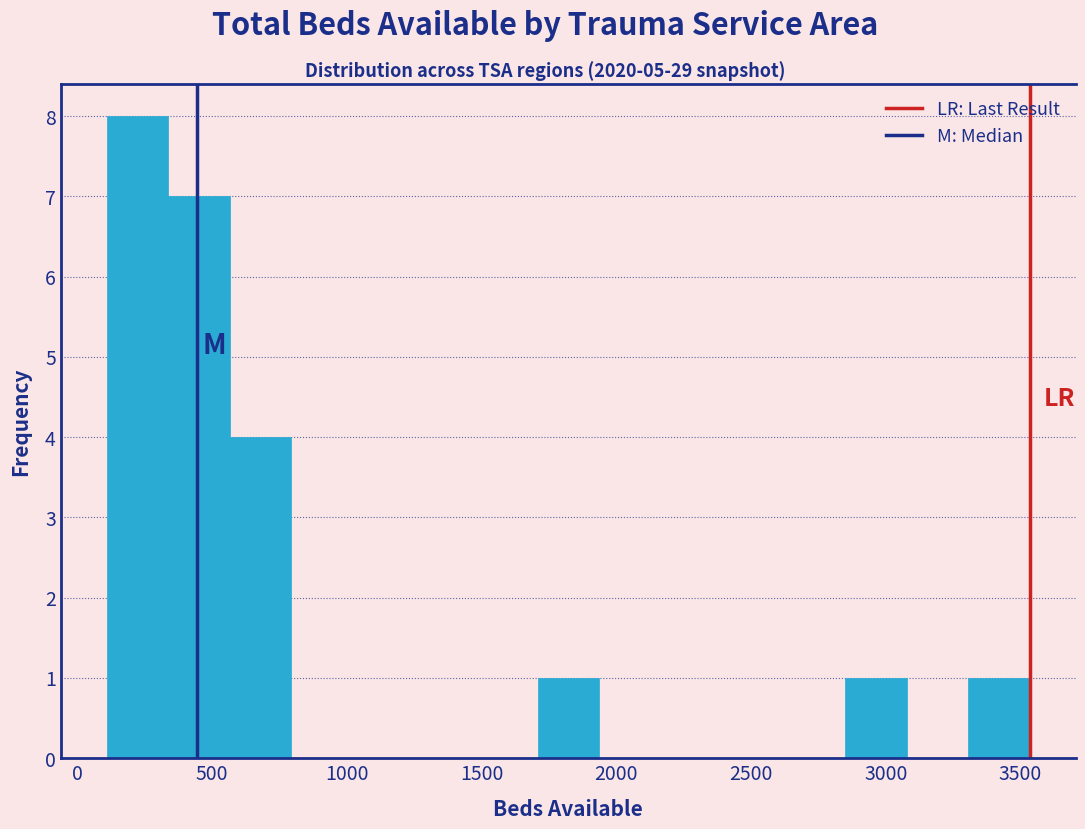

Reading left to right, list every bar in this chart as the range it spans on the x-axis followed by its height. Neither the bar edges nor the heights are printed on the chart, so give them approximately, as read against the axes.

100 to 350: 8
350 to 550: 7
550 to 800: 4
800 to 1000: 0
1000 to 1250: 0
1250 to 1500: 0
1500 to 1700: 0
1700 to 1950: 1
1950 to 2150: 0
2150 to 2400: 0
2400 to 2600: 0
2600 to 2850: 0
2850 to 3100: 1
3100 to 3300: 0
3300 to 3550: 1